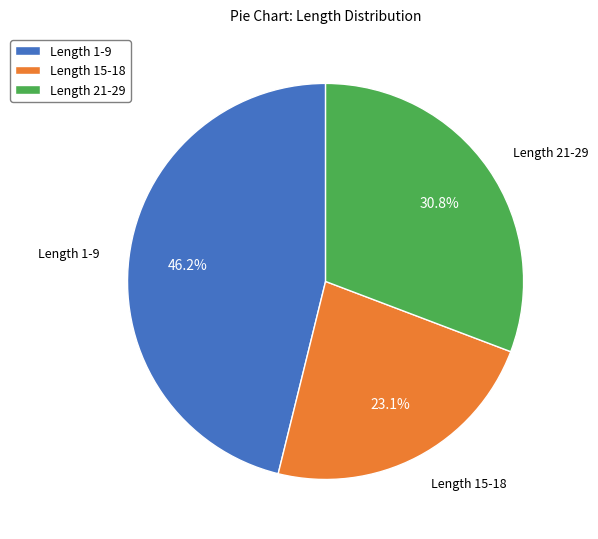

Between Length 1-9 and Length 15-18, which is larger?

Length 1-9